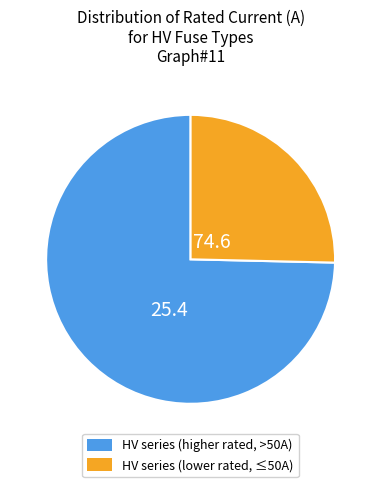

How many slices are in this pie chart?

2